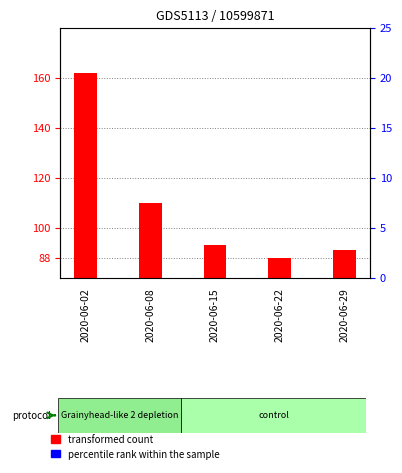

Between 2020-06-02 and 2020-06-29, which series saw the biggest shift?

transformed count